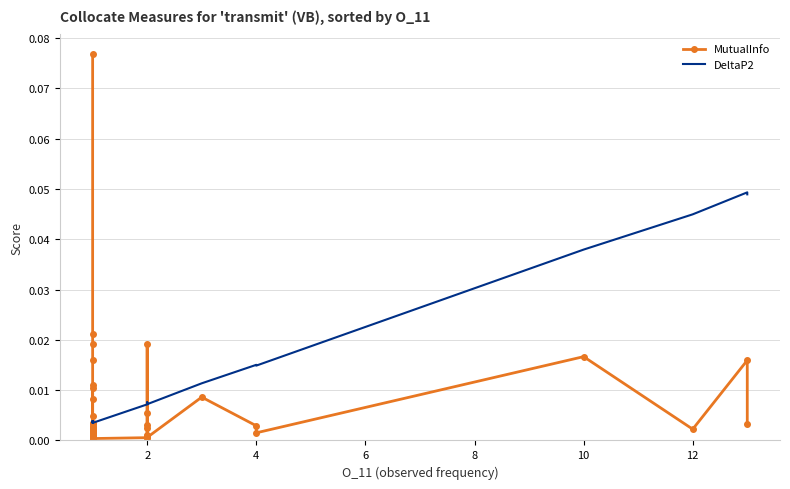

After their last crossing, which series has the higher values: DeltaP2 or MutualInfo?

DeltaP2